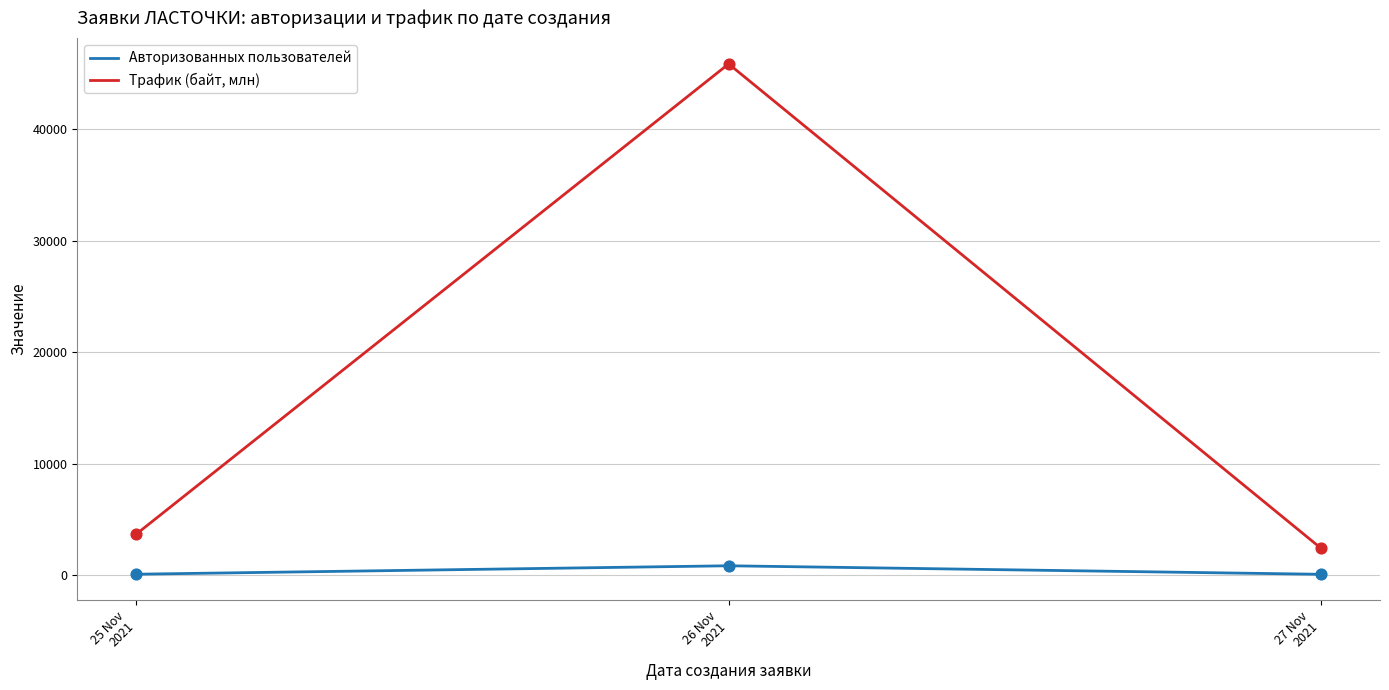

What are all the series names shown in the legend?

Авторизованных пользователей, Трафик (байт, млн)